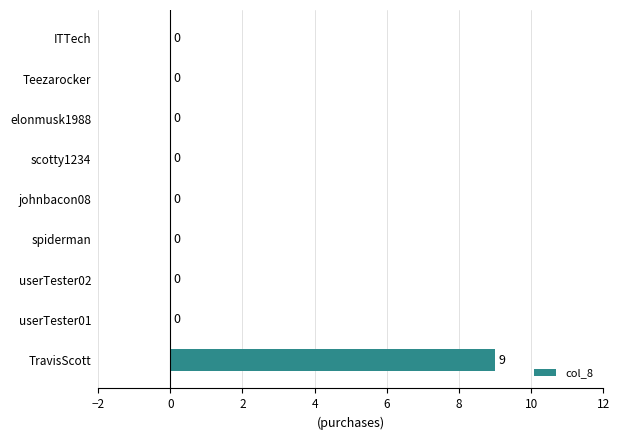

How many categories are shown in the chart?

9